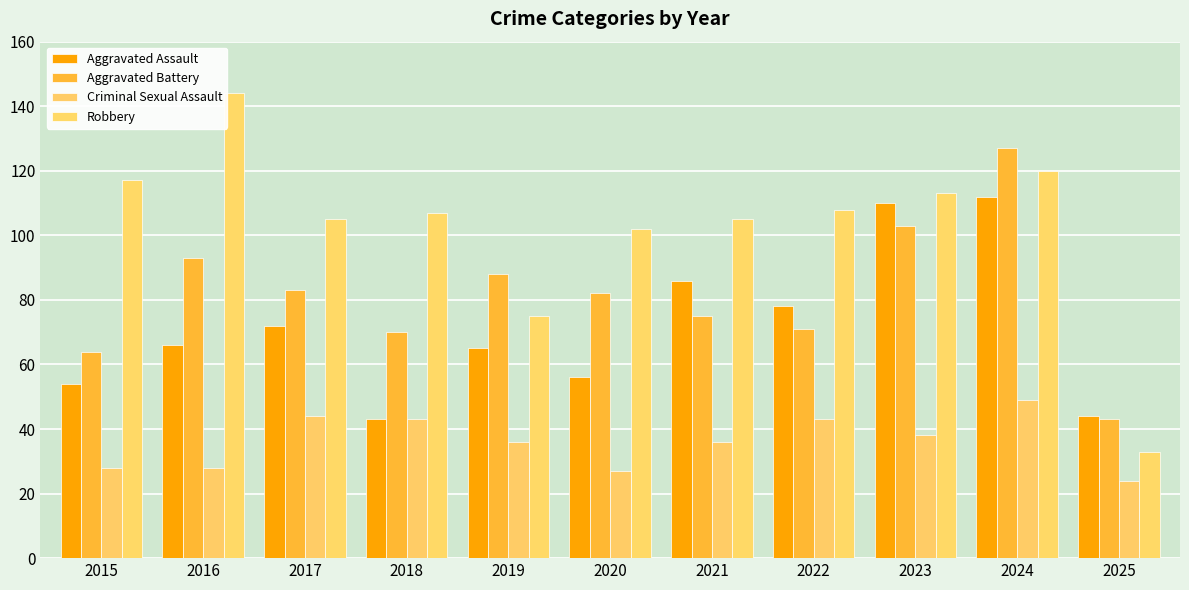

At which label does Robbery reach its minimum?

2025